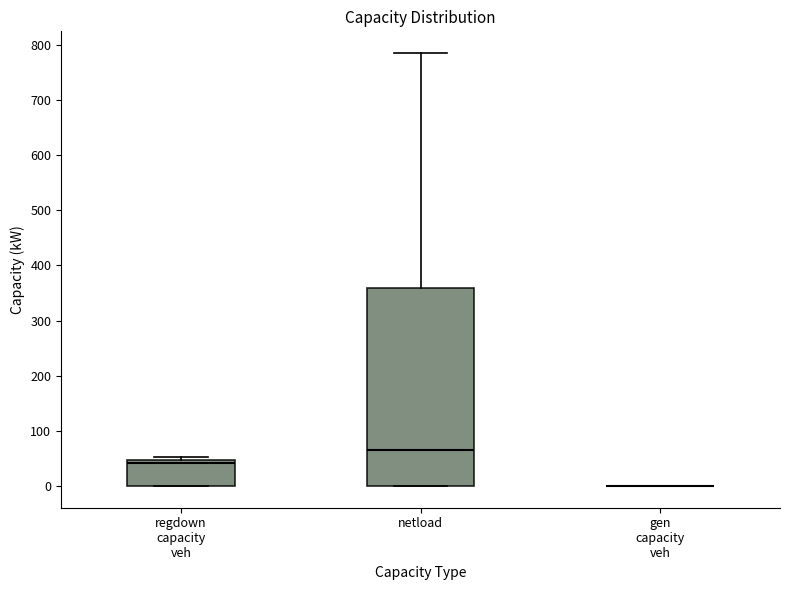

Which box is the tallest, from its lower edge to its upper edge?

netload